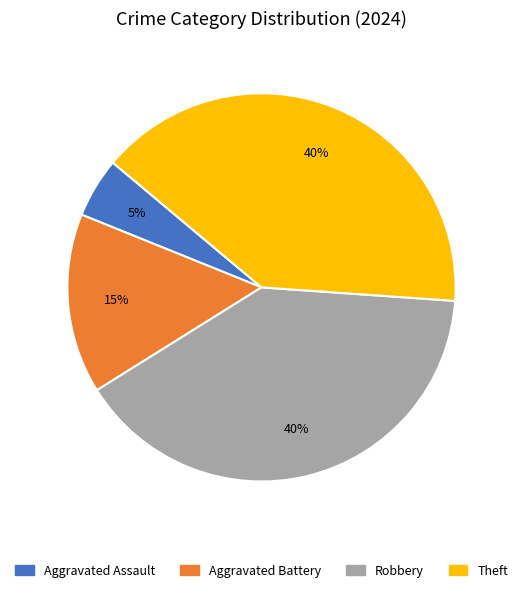

Does Robbery account for over 50% of the chart?

No